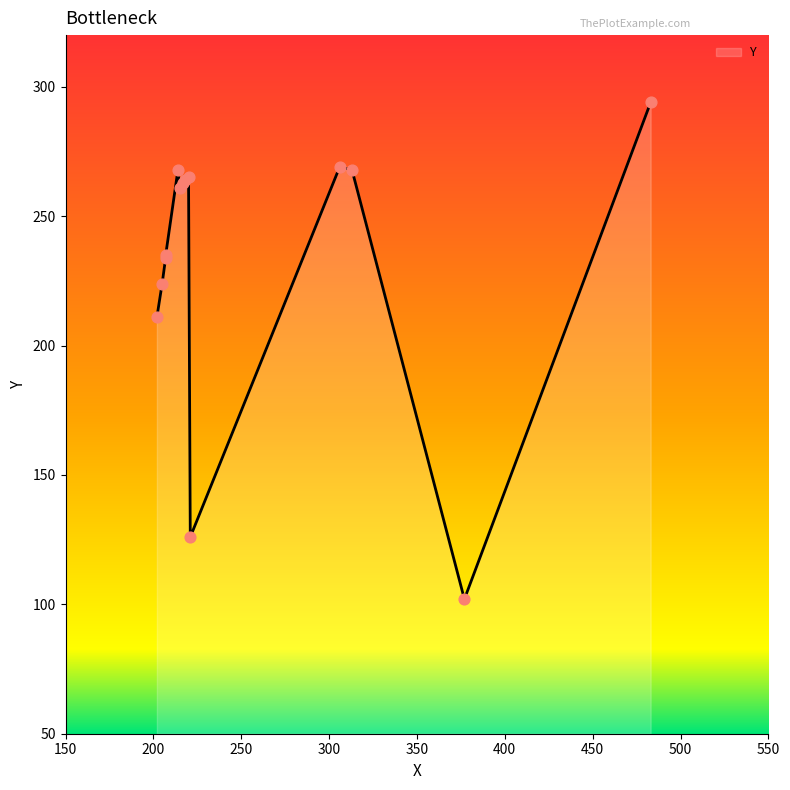

What is the change in value from 205 to 215?

+37